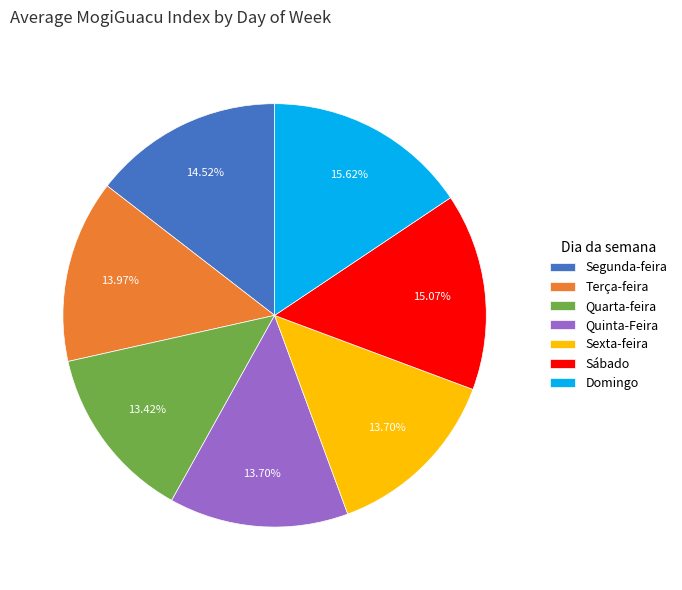

Count the number of slices in the pie.

7